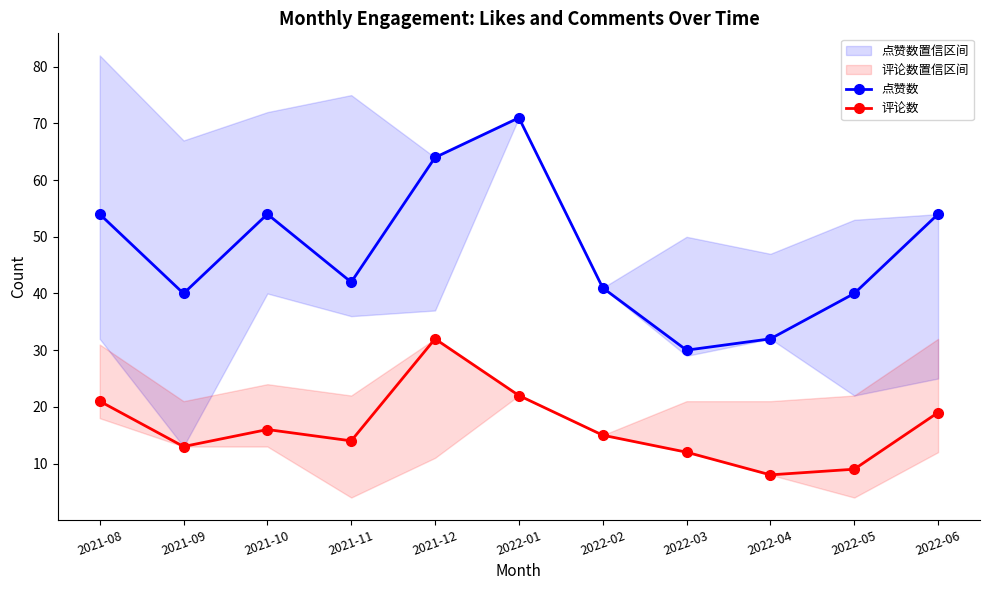

Is it true that 点赞数 equals 32 at 2022-04?

True